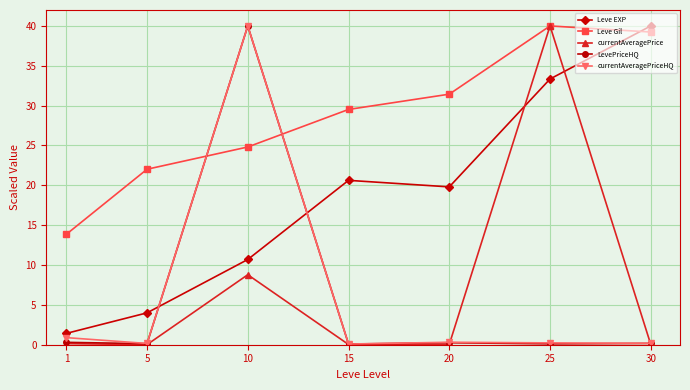

Between 1 and 20, which series saw the biggest shift?

Leve EXP